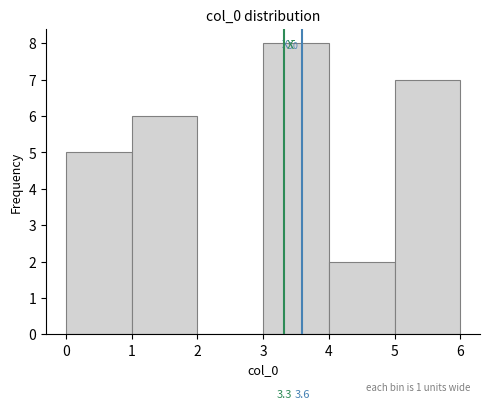

Which range on the x-axis has the tallest bar?

3 to 4